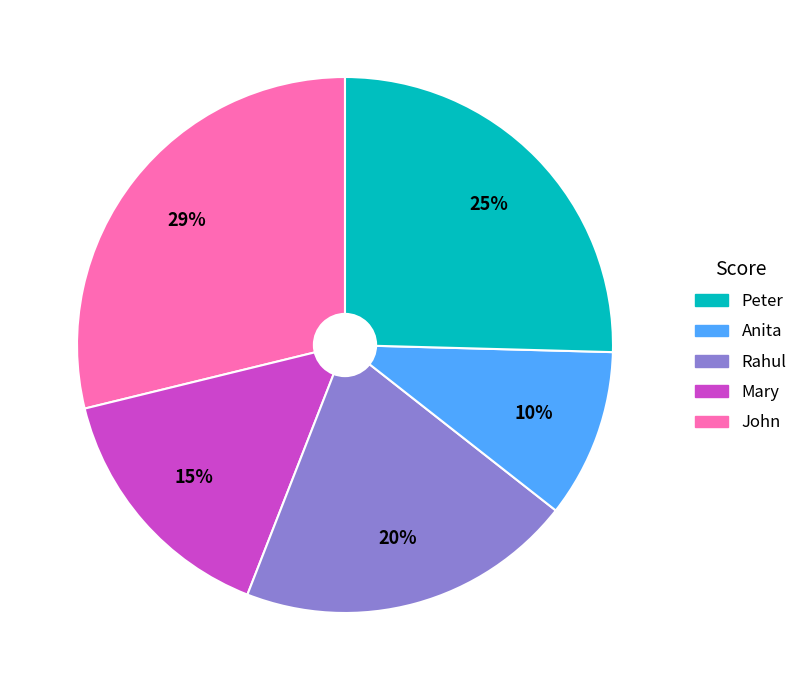

To the nearest percent, what is the difference between the largest and smallest slice percentages?

19%